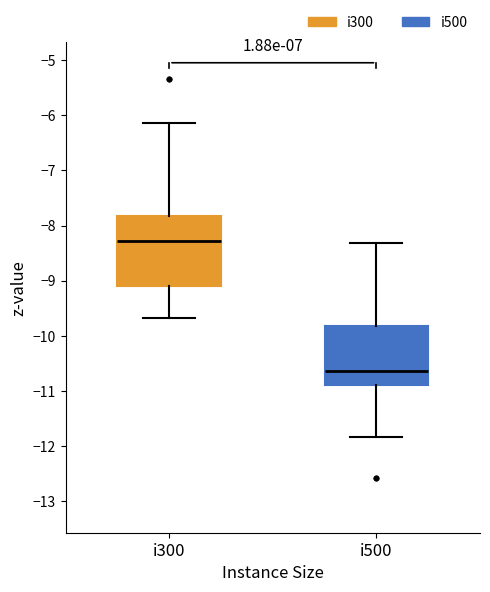

Which box's median line is the lowest?

i500